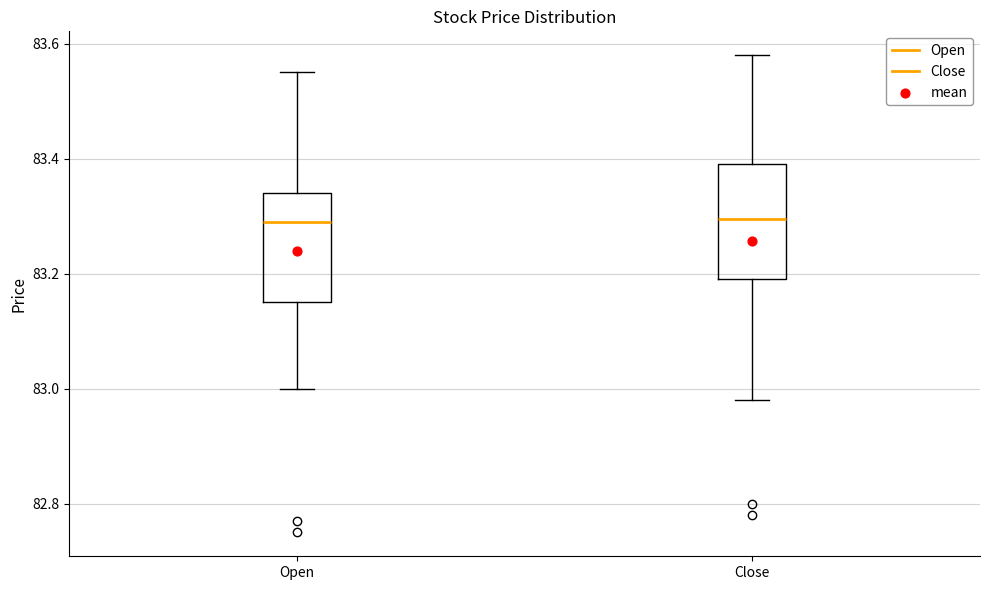

Where is the lower edge of the box for Close on the y-axis? The values are not printed on the chart, so give them approximately, as read against the axis.

83.20